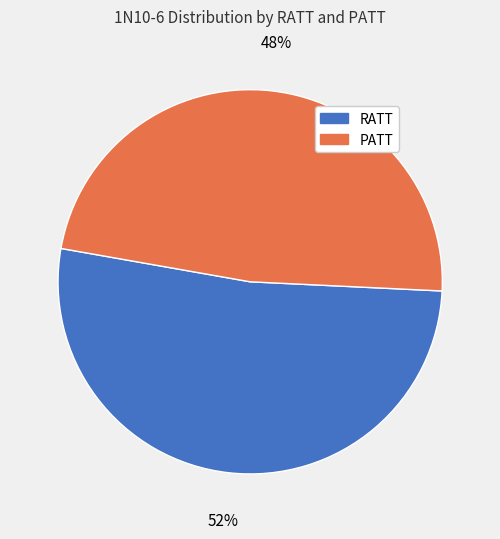

Approximately how many times larger is the value at PATT compared to RATT?

0.9